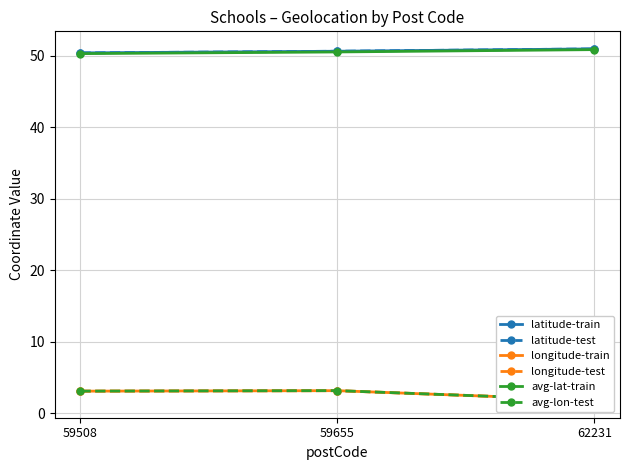

Reading right to left, list all the values displayed in this chart.

latitude-train: 62231=50.9	59655=50.6	59508=50.4
latitude-test: 62231=50.9	59655=50.6	59508=50.4
longitude-train: 62231=1.8	59655=3.1	59508=3.1
longitude-test: 62231=1.8	59655=3.1	59508=3.1
avg-lat-train: 62231=50.8	59655=50.5	59508=50.3
avg-lon-test: 62231=1.8	59655=3.1	59508=3.1